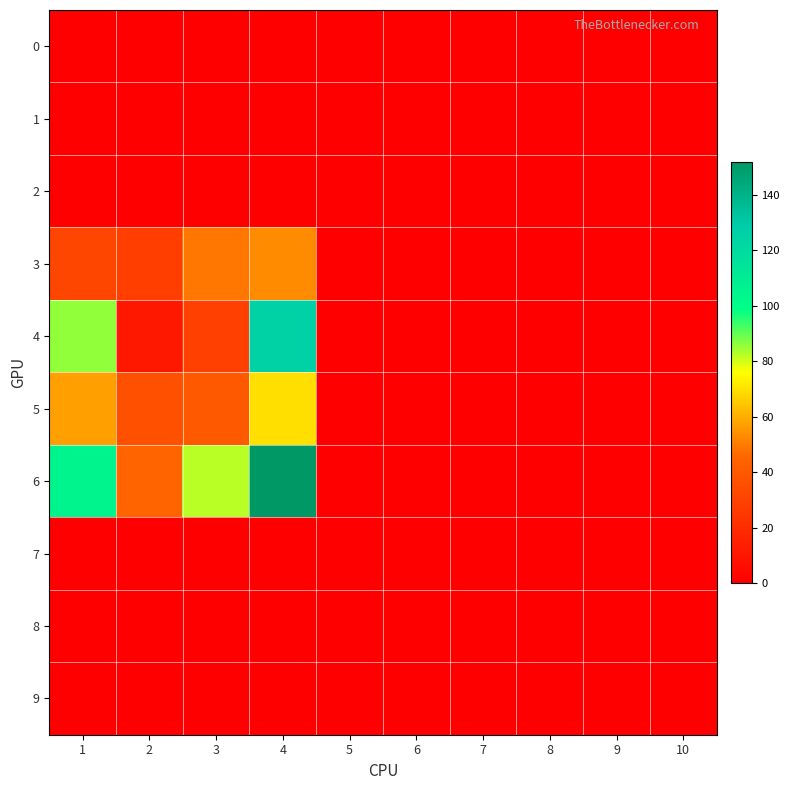

Reading right to left, extract all data points from this chart.

0: 10=0	9=0	8=0	7=0	6=0	5=0	4=0	3=0	2=0	1=0
1: 10=0	9=0	8=0	7=0	6=0	5=0	4=0	3=0	2=0	1=0
2: 10=0	9=0	8=0	7=0	6=0	5=0	4=0	3=0	2=0	1=0
3: 10=0	9=0	8=0	7=0	6=0	5=0	4=53	3=49	2=28	1=32
4: 10=0	9=0	8=0	7=0	6=0	5=0	4=125	3=29	2=11	1=86
5: 10=0	9=0	8=0	7=0	6=0	5=0	4=70	3=40	2=36	1=57
6: 10=0	9=0	8=0	7=0	6=0	5=0	4=152	3=82	2=45	1=105
7: 10=0	9=0	8=0	7=0	6=0	5=0	4=0	3=0	2=0	1=0
8: 10=0	9=0	8=0	7=0	6=0	5=0	4=0	3=0	2=0	1=0
9: 10=0	9=0	8=0	7=0	6=0	5=0	4=0	3=0	2=0	1=0